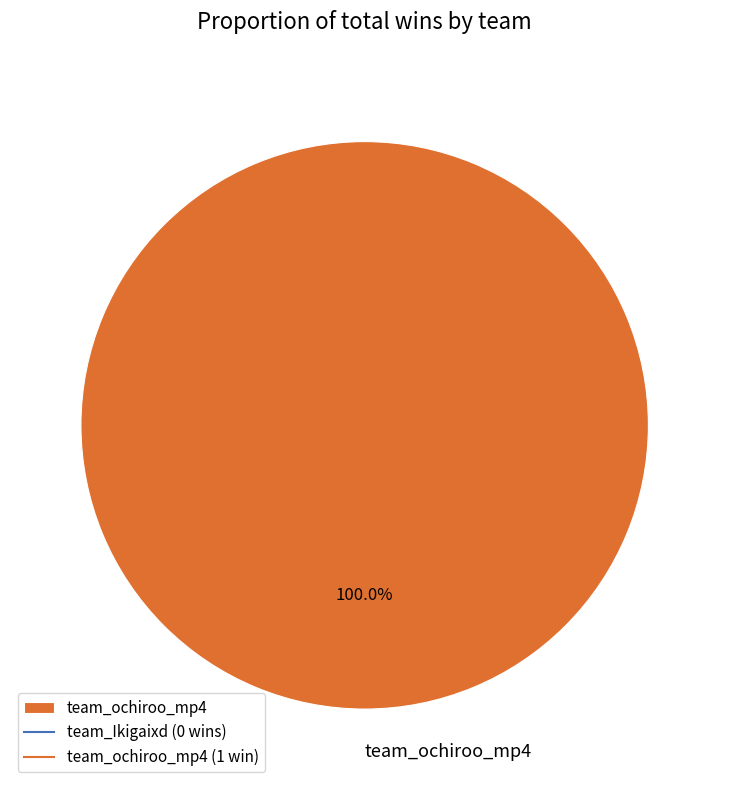

Rank the categories by value from lowest to highest.

team_ochiroo_mp4